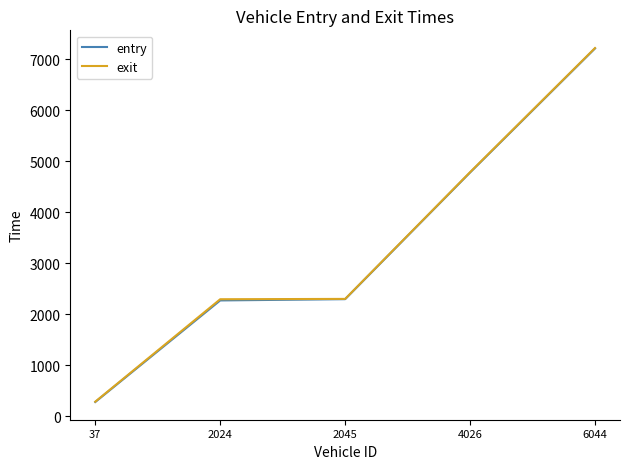

The value of entry at 2045 is 3715.4. True or false?

False